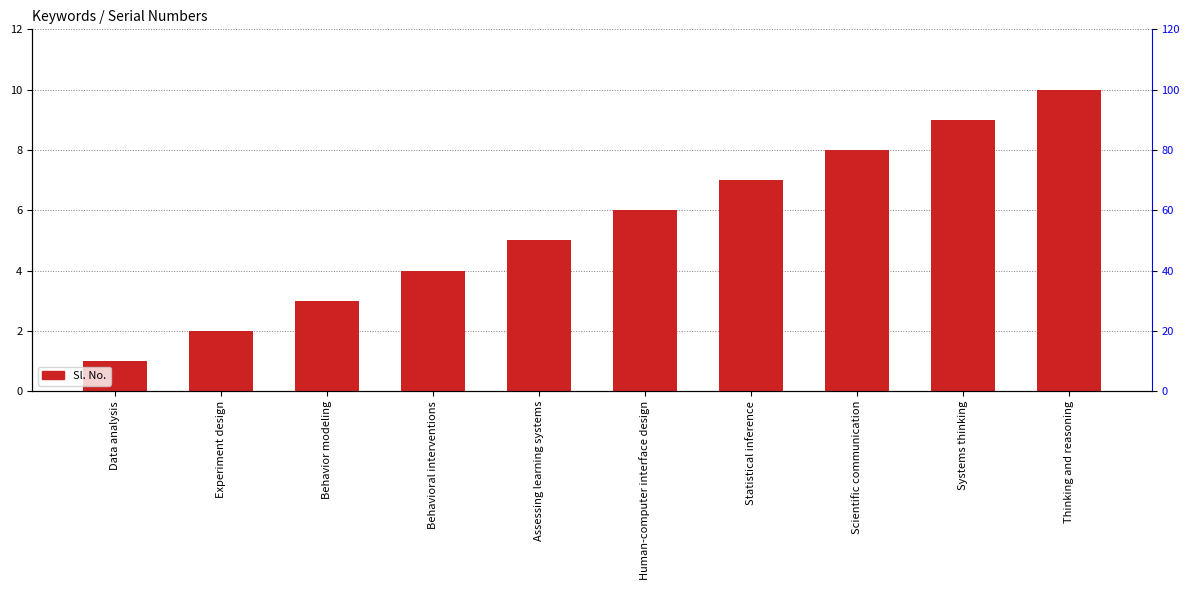

The value at Data analysis is 1. True or false?

True